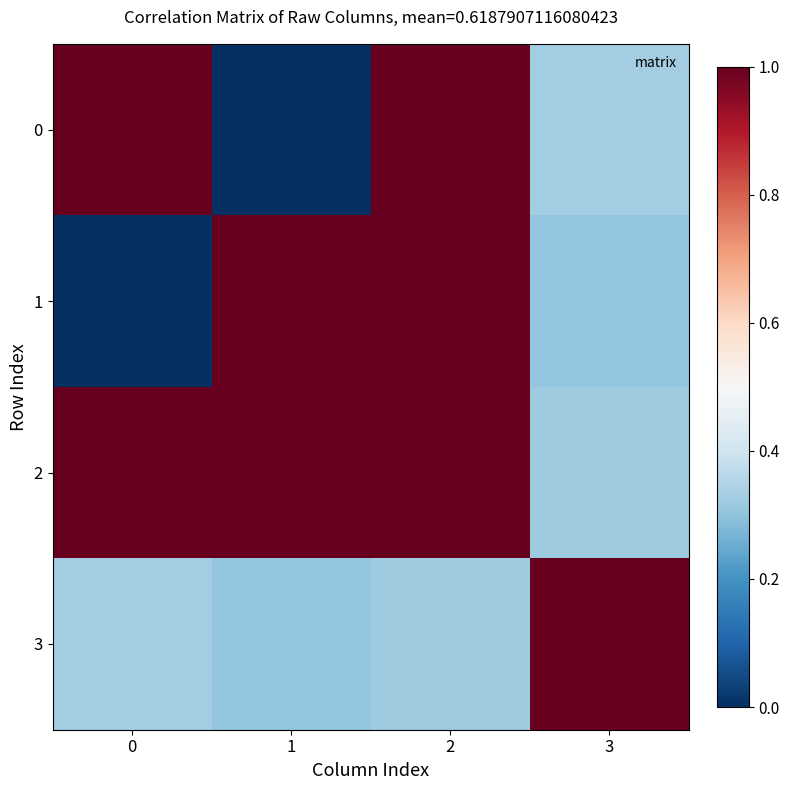

Between 2 and 3, which series saw the biggest shift?

1